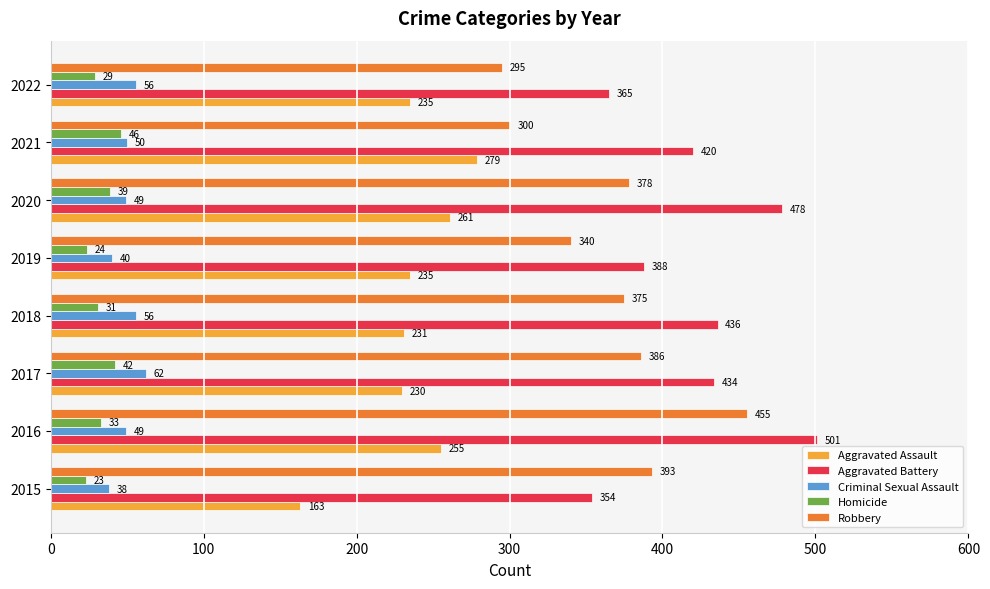

What is the total value across all series at 2018?

1129